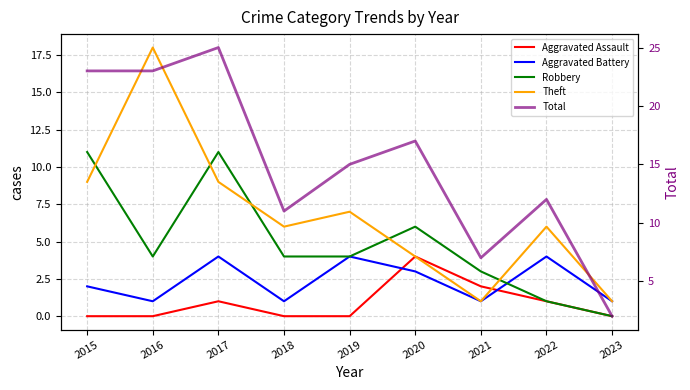

What is the value of the Robbery point at the 5th from the left?

4